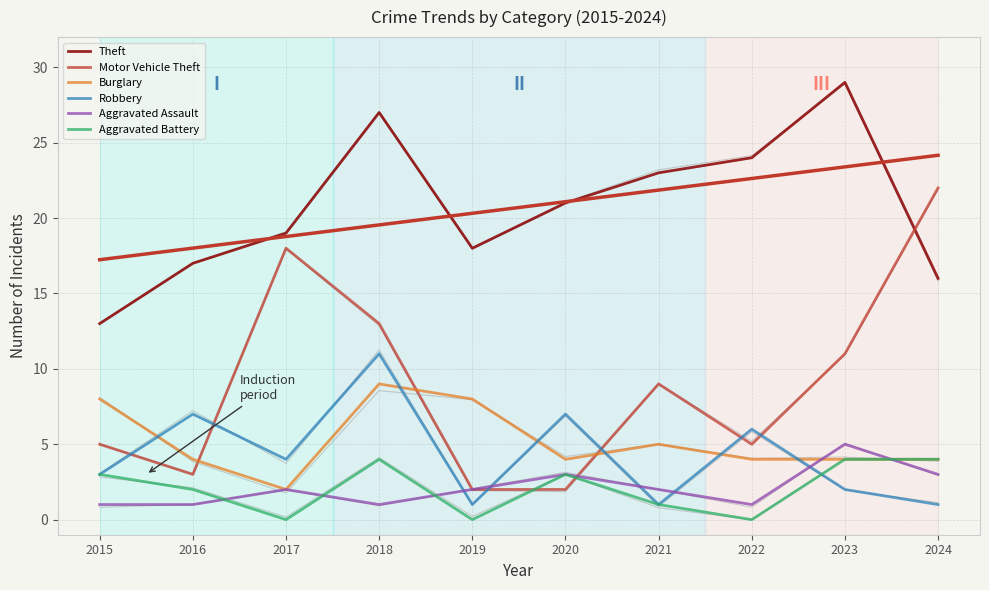

What is the average value of the Motor Vehicle Theft series?

9